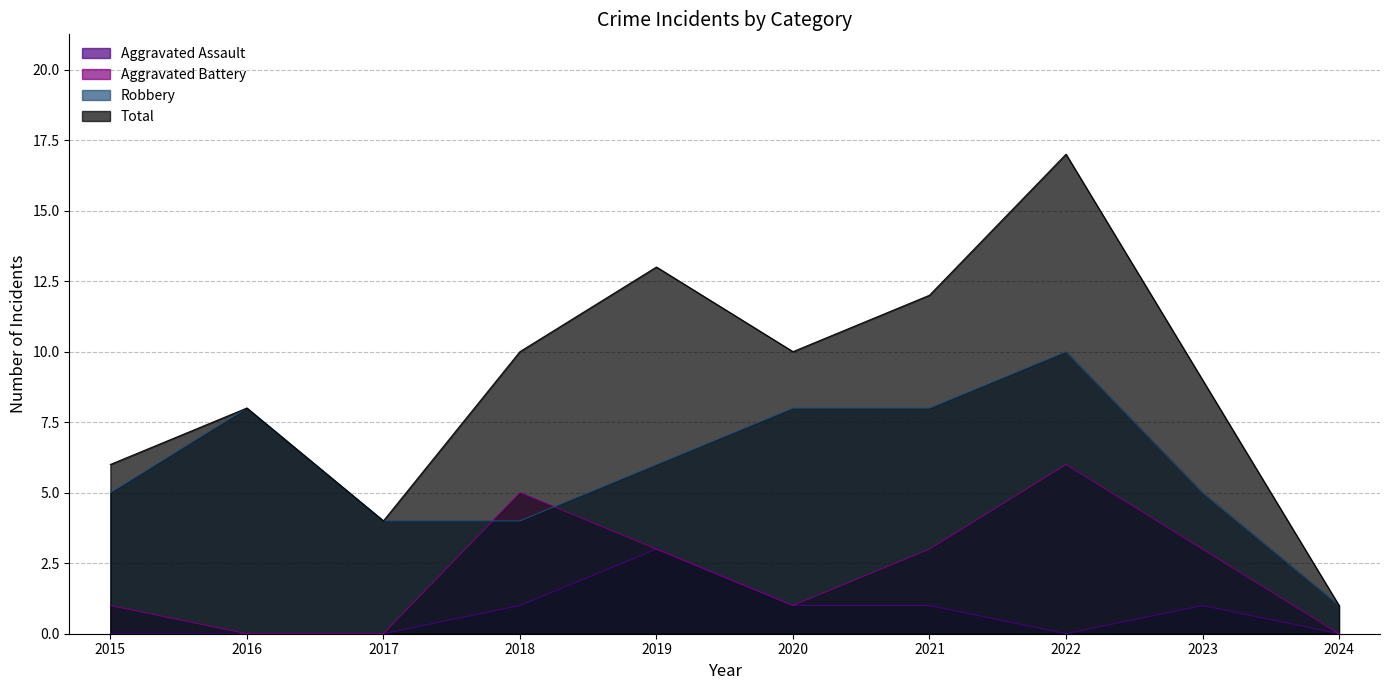

What is the difference between the highest and lowest values at 2020?

9